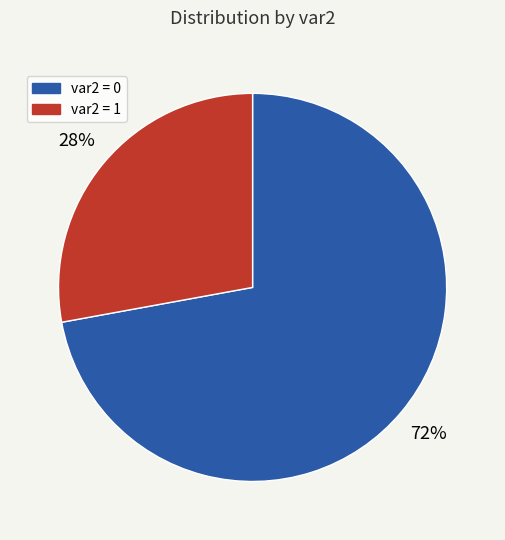

To the nearest percent, what is the average slice percentage?

50%